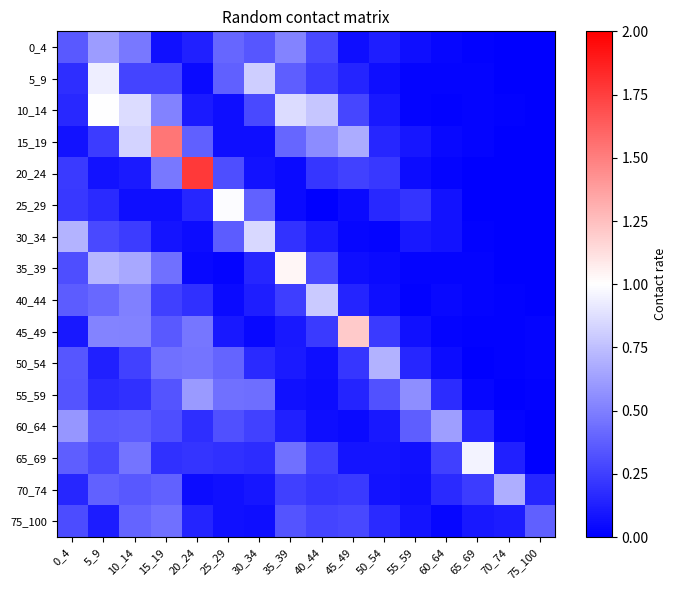

At which category does the chart reach its minimum across all series?

75_100